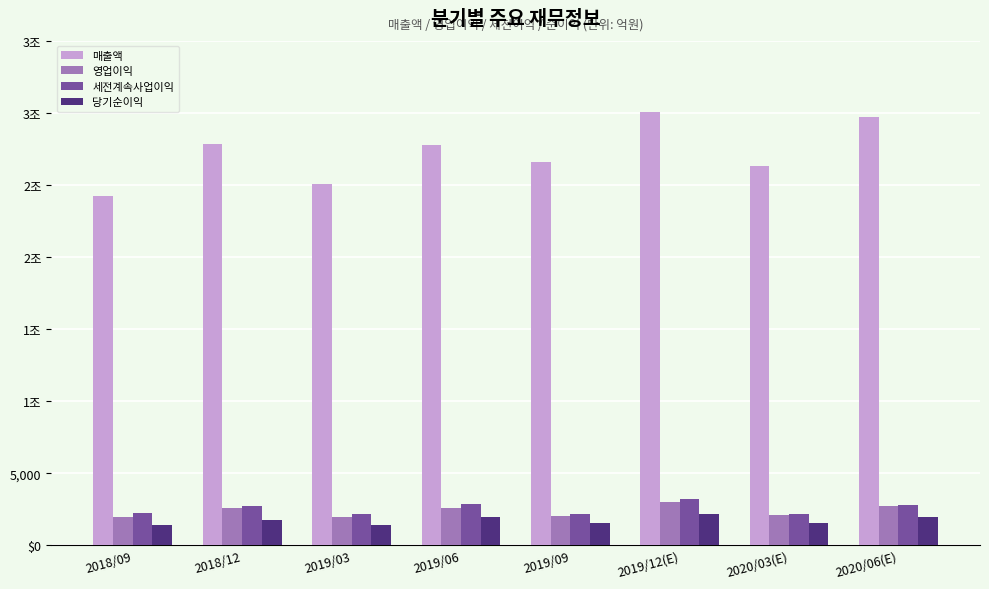

Where is 세전계속사업이익 nearest to the value 2695?

2018/12